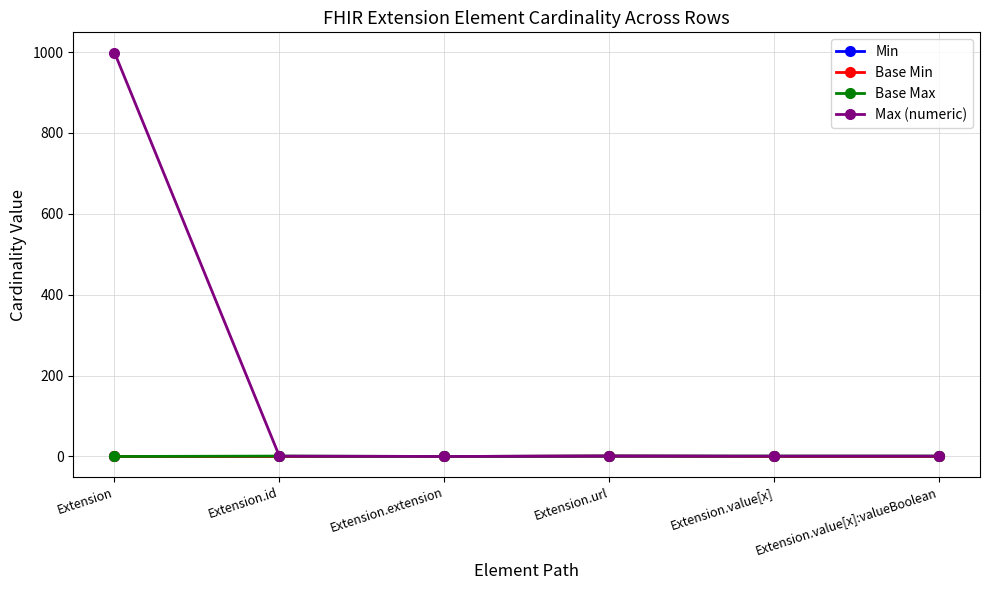

Does the chart have visible grid lines?

Yes